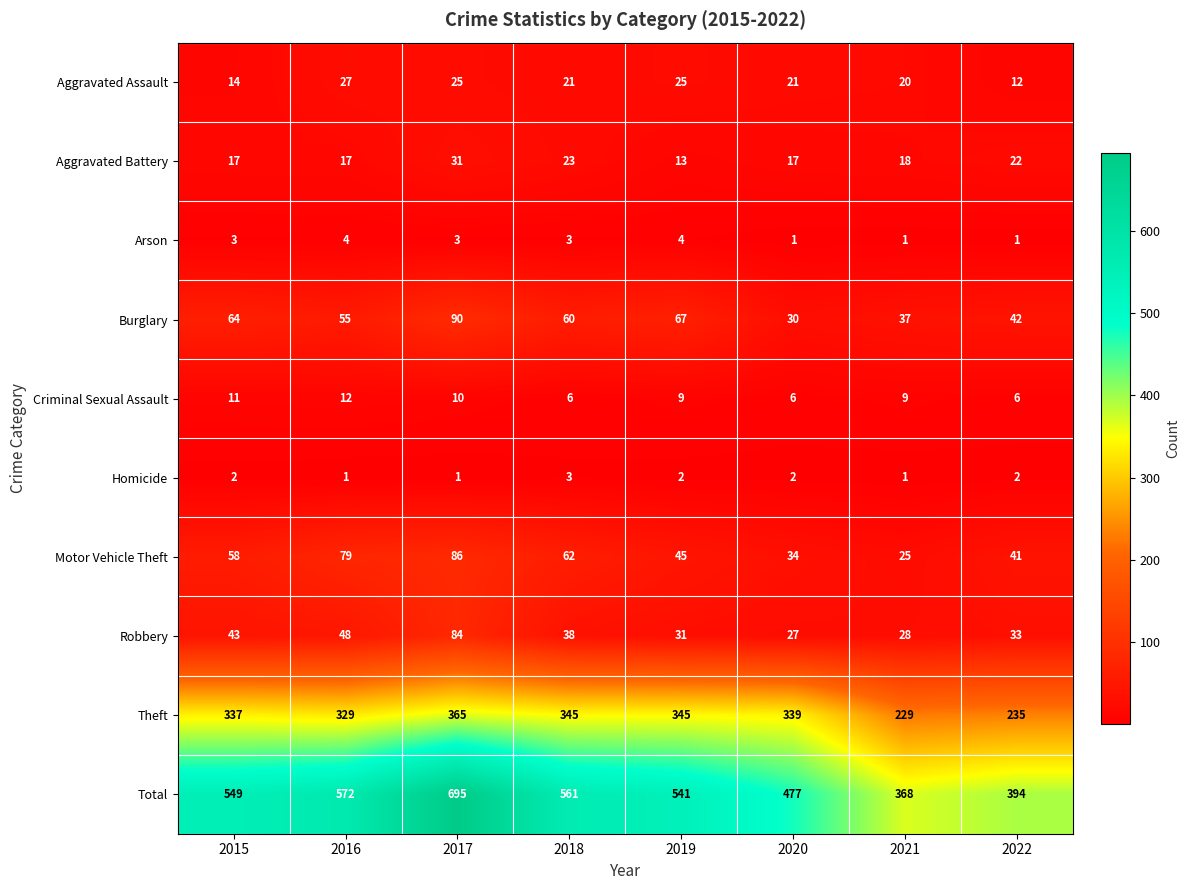

What is the average value of the Total series?

520